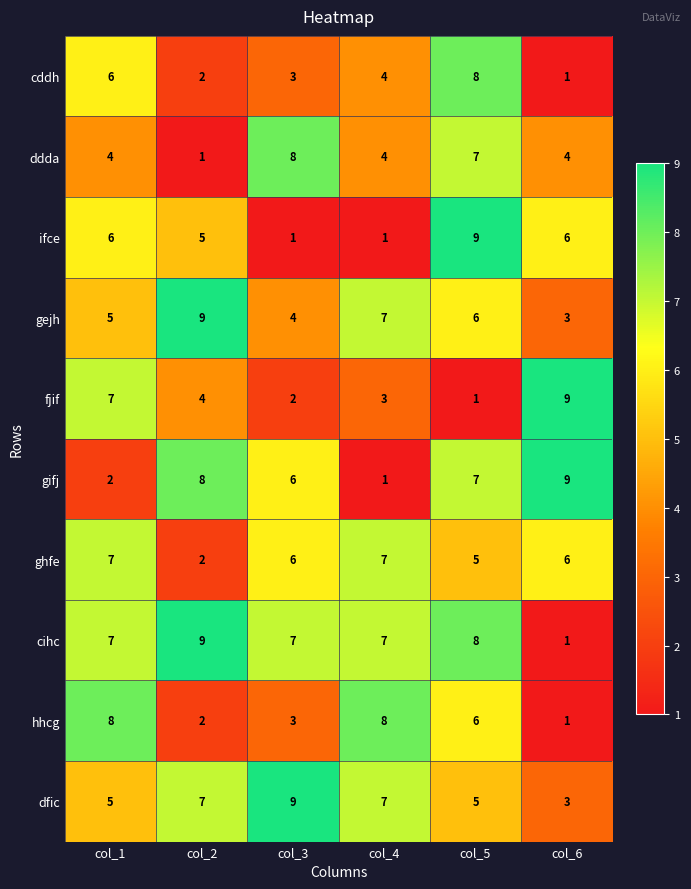

What is the difference between the highest and lowest values at col_3?

8